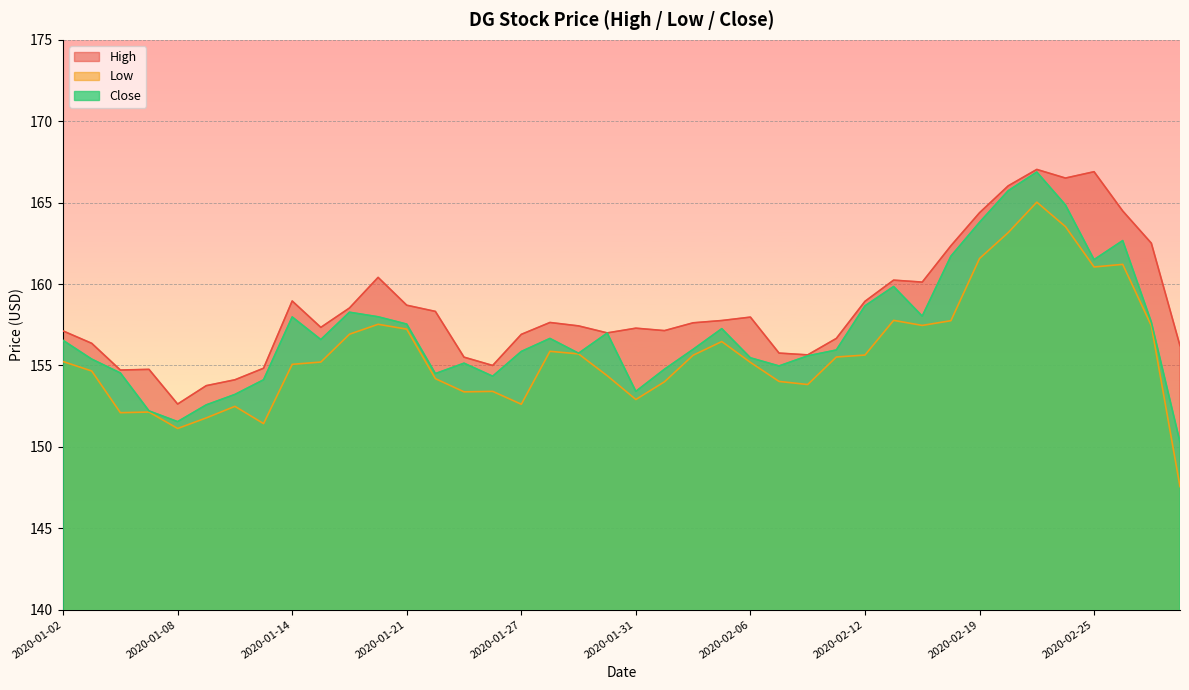

What is the minimum value shown in the chart?

147.6